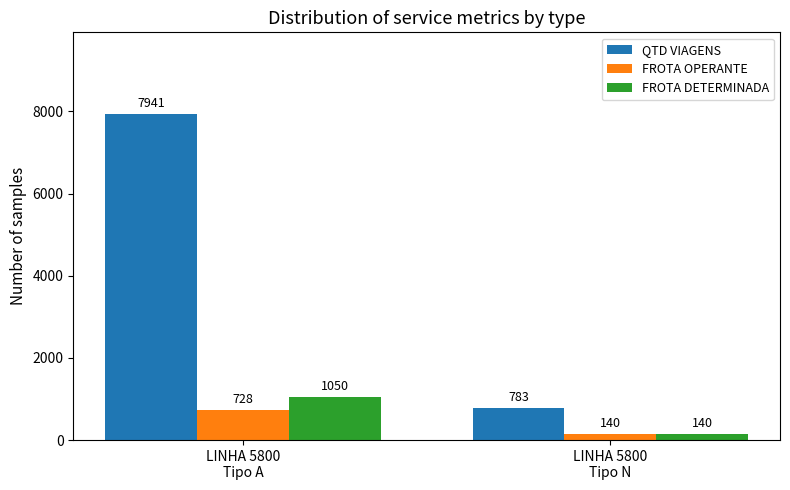

What is the value of the QTD VIAGENS bar at the 2nd from the left?

783